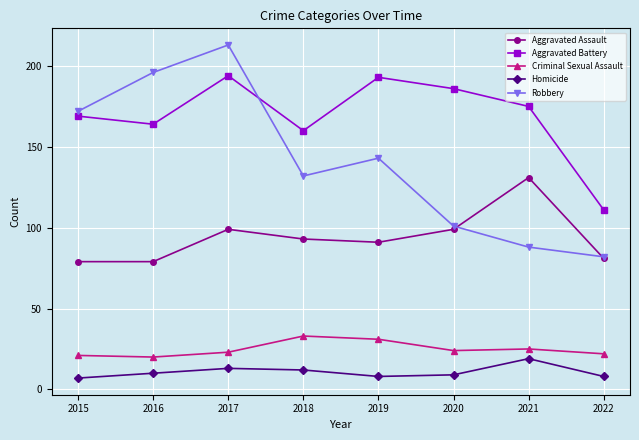

Is it true that Criminal Sexual Assault equals 31 at 2019?

True